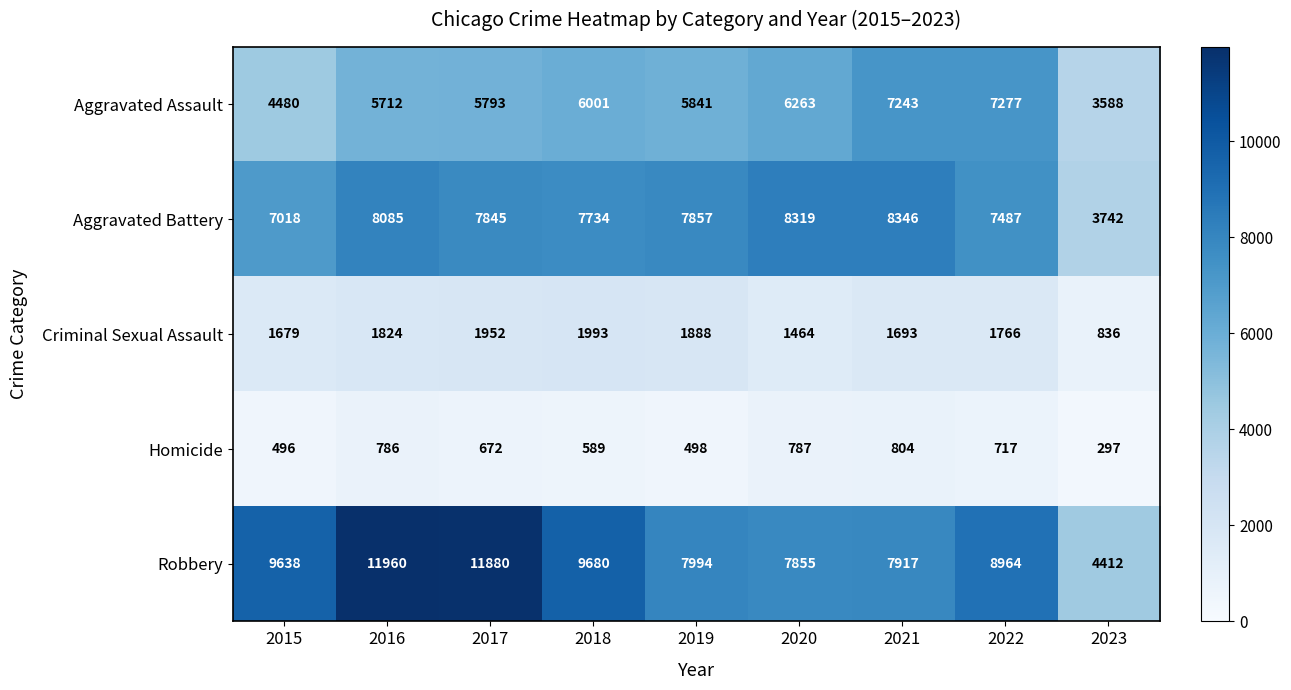

Rank the series by their maximum value, from highest to lowest.

Robbery, Aggravated Battery, Aggravated Assault, Criminal Sexual Assault, Homicide